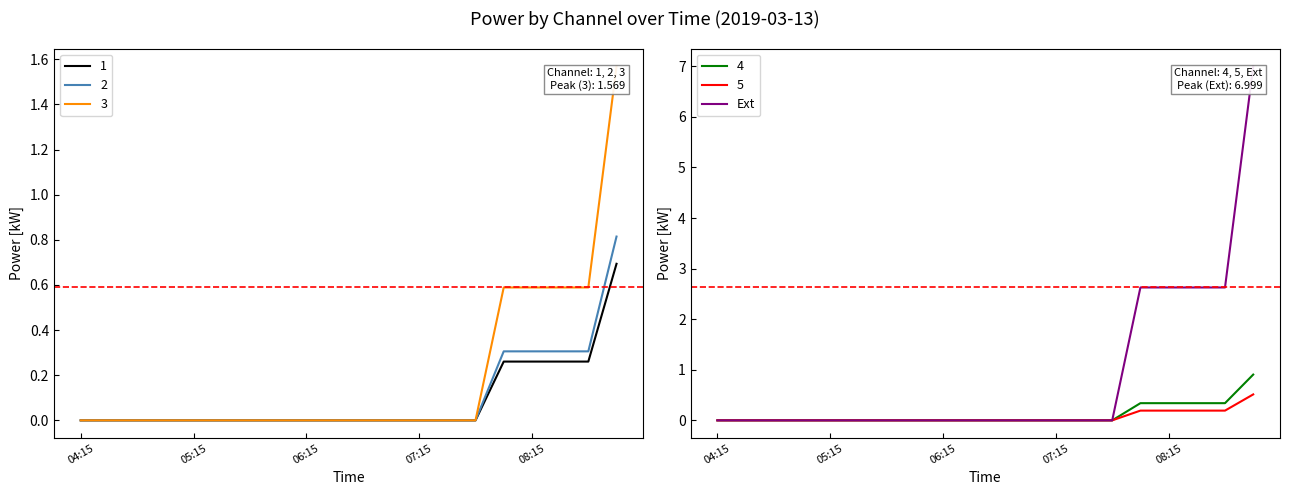

What is the highest value of the 5 series?

0.5